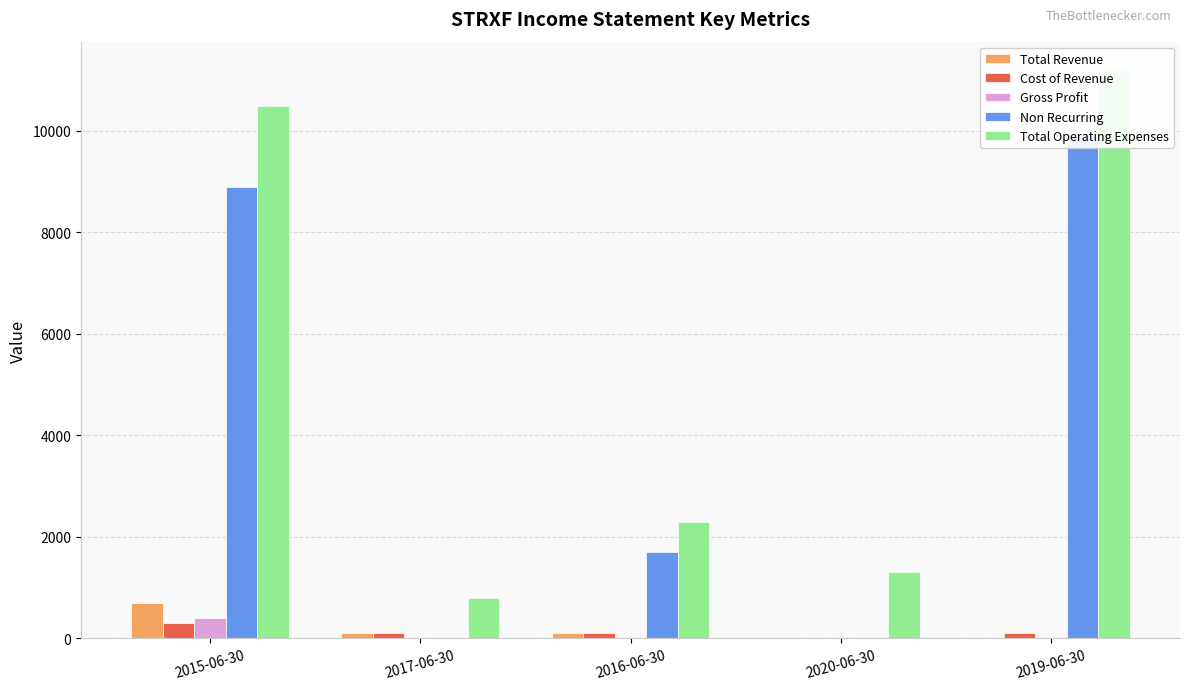

Between 2016-06-30 and 2017-06-30, which is larger?

2016-06-30